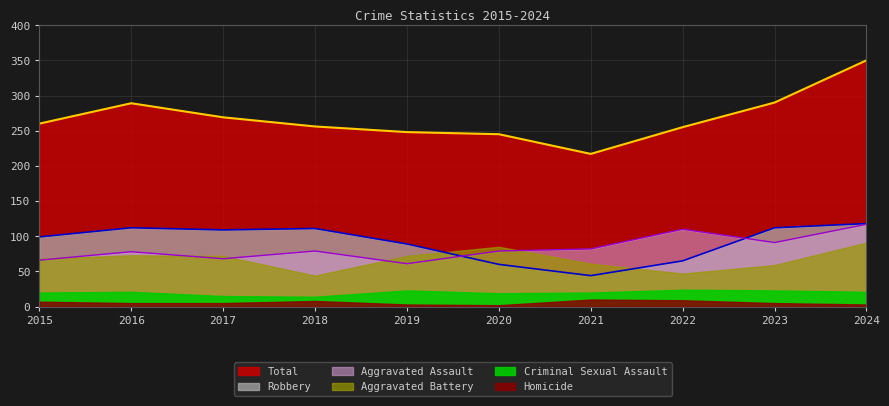

Does the chart have visible grid lines?

Yes